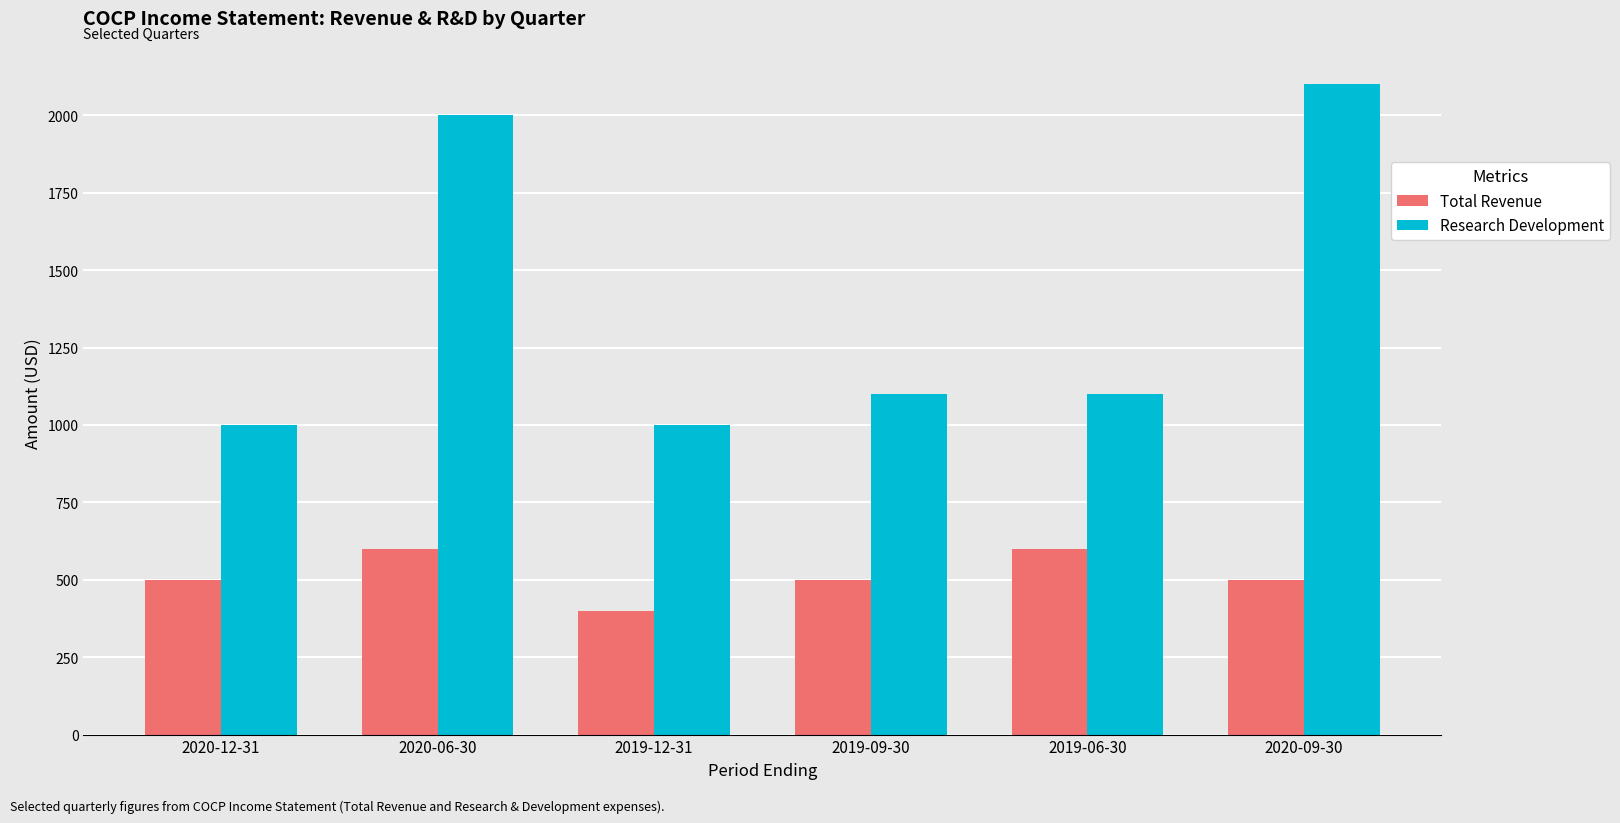

Reading left to right, what are all the values shown in this chart?

Total Revenue: 2020-12-31=500	2020-06-30=600	2019-12-31=400	2019-09-30=500	2019-06-30=600	2020-09-30=500
Research Development: 2020-12-31=1000	2020-06-30=2000	2019-12-31=1000	2019-09-30=1100	2019-06-30=1100	2020-09-30=2100